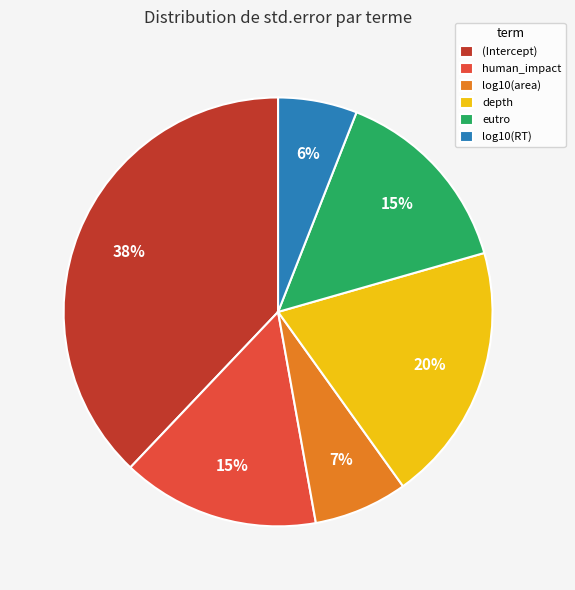

The log10(area) slice represents 7% of the pie. True or false?

True